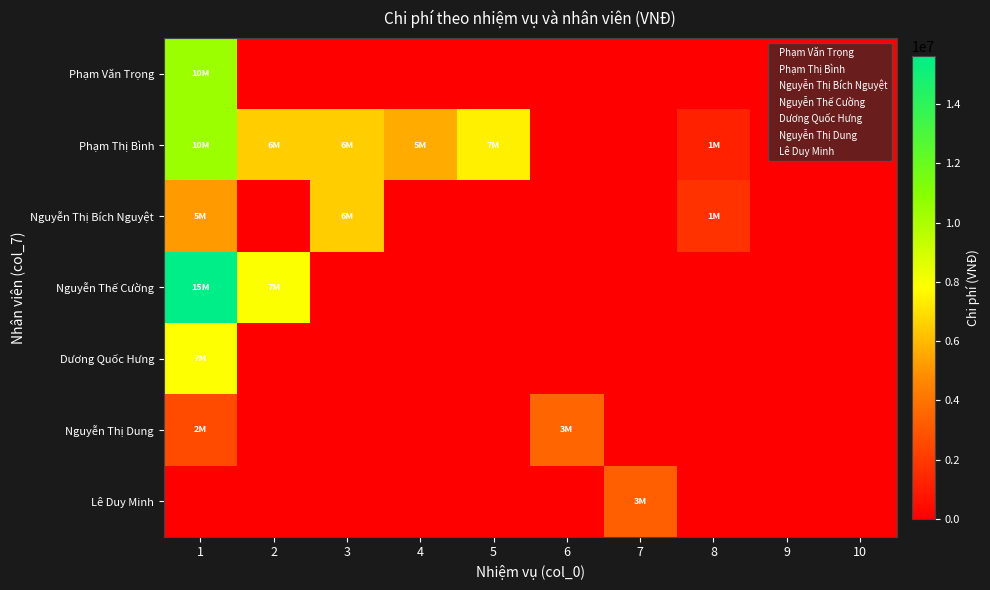

Which category has the highest value across all series?

1